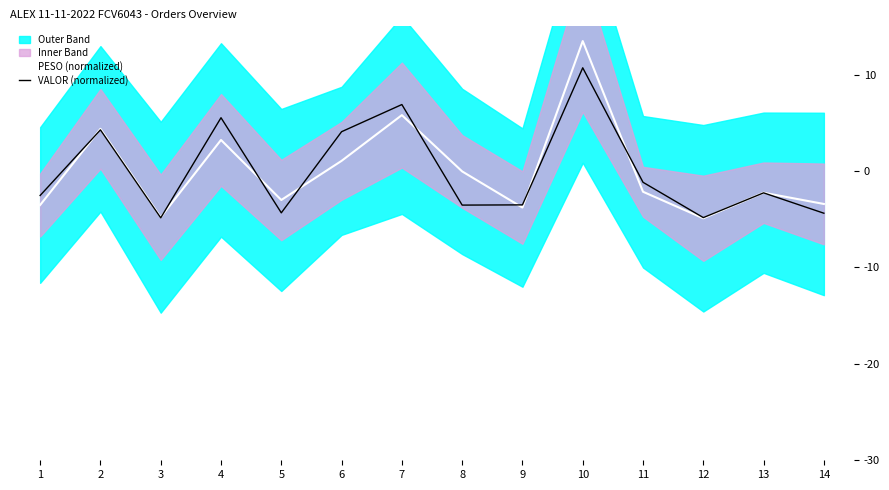

What is the spread (max minus min) of values at 3?

0.1